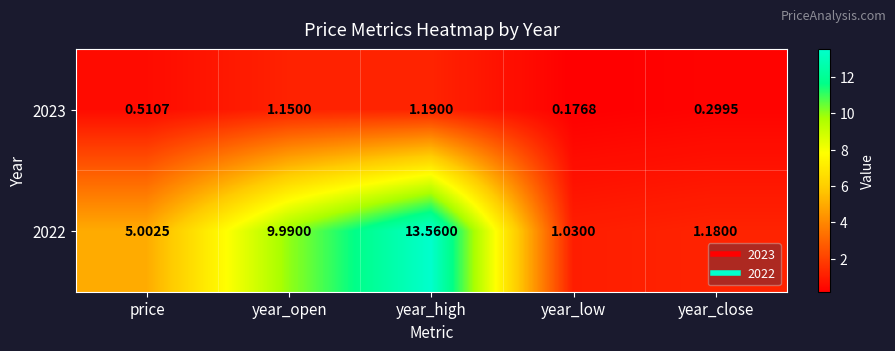

At which label is 2022 closest to 7?

price